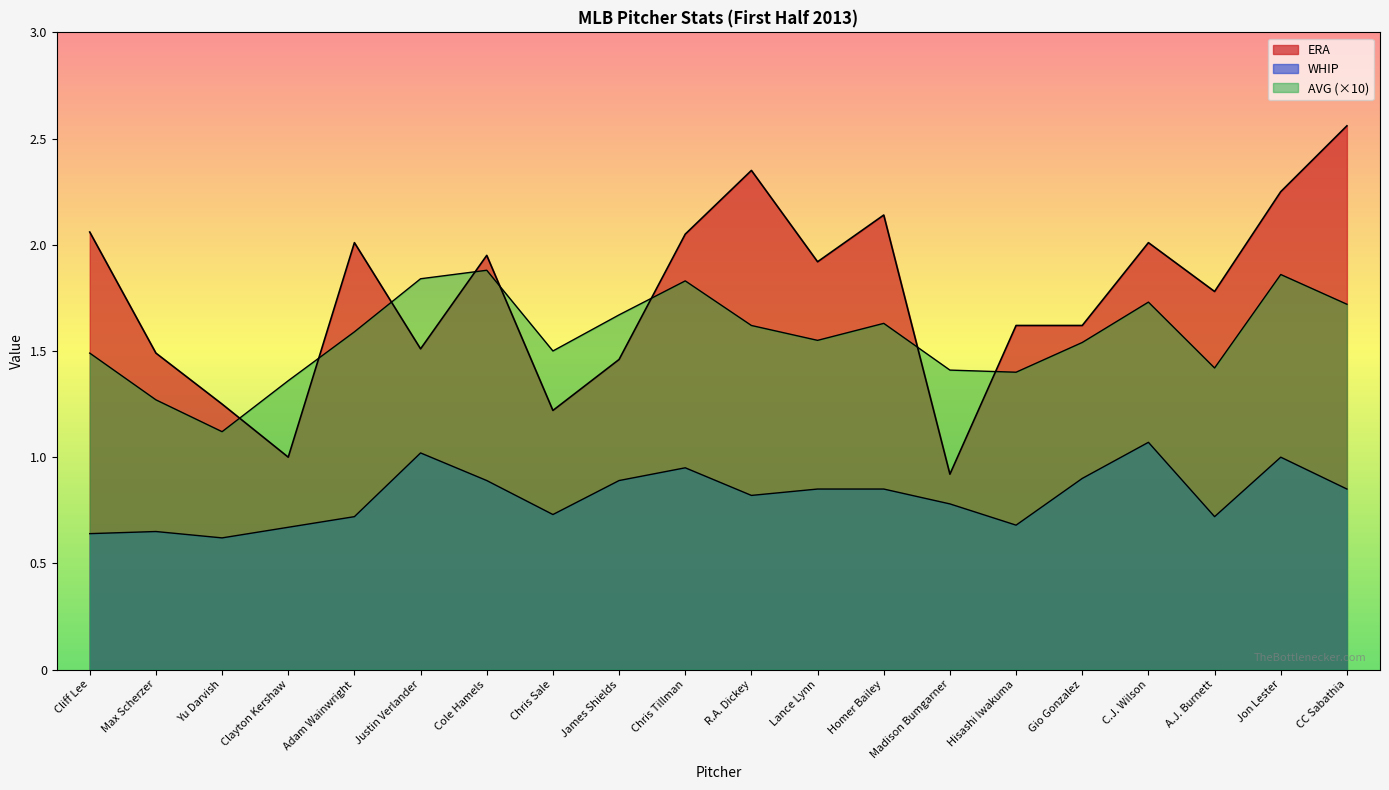

Read the WHIP value at Lance Lynn.

0.8